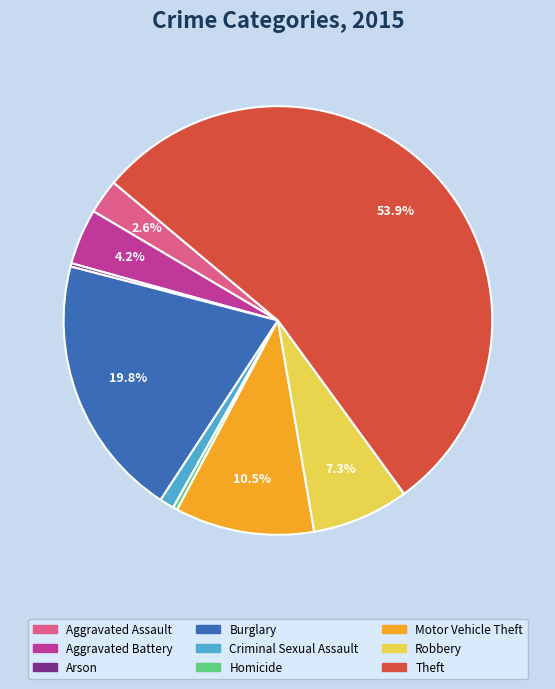

Combined, do Aggravated Assault and Robbery account for over 50%?

No